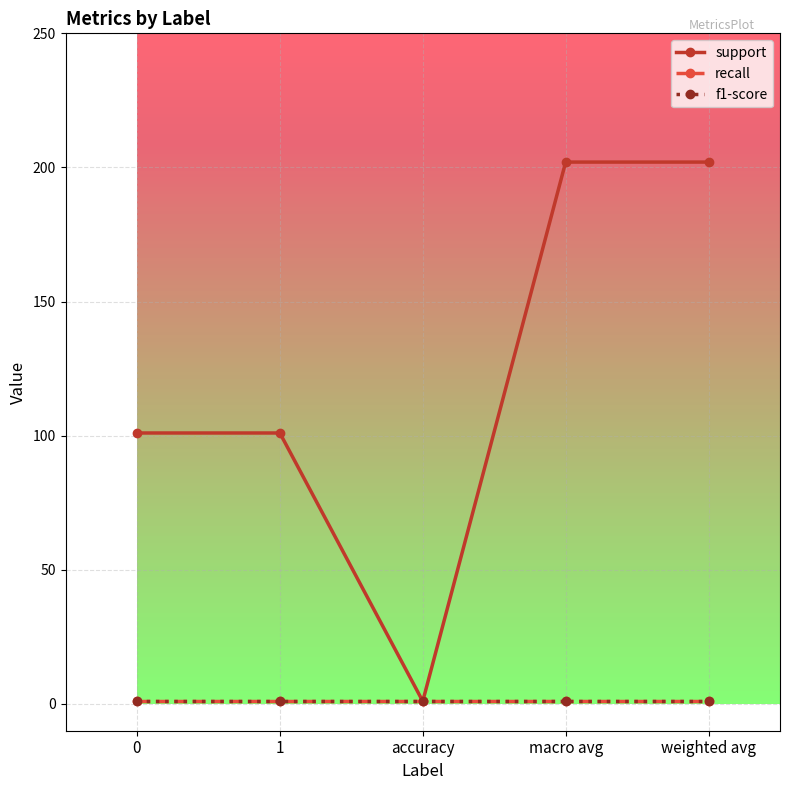

Is the value of f1-score at 0 greater than the value of support at macro avg?

No